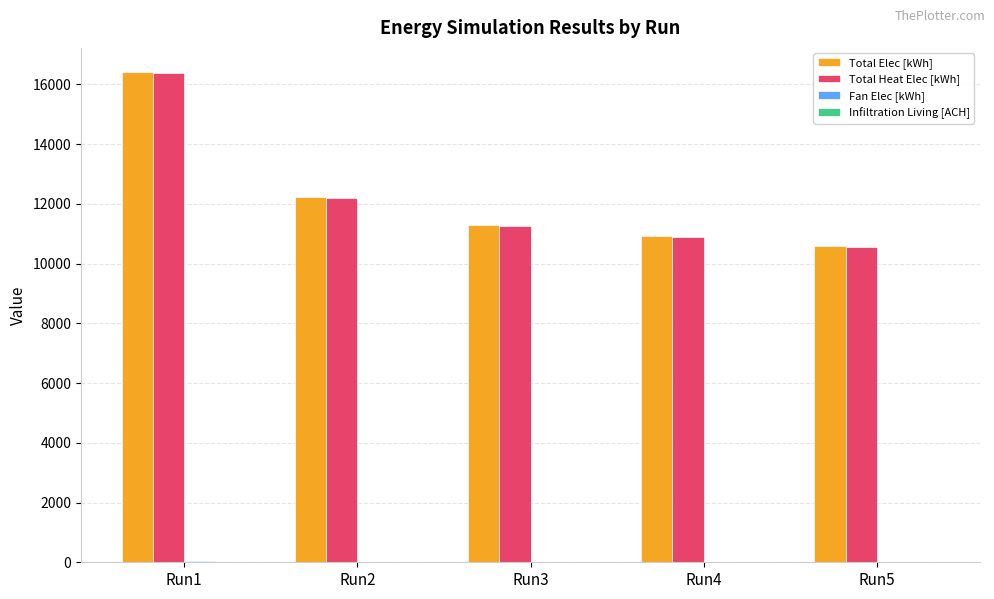

What is the total value across all series at Run3?

22566.0